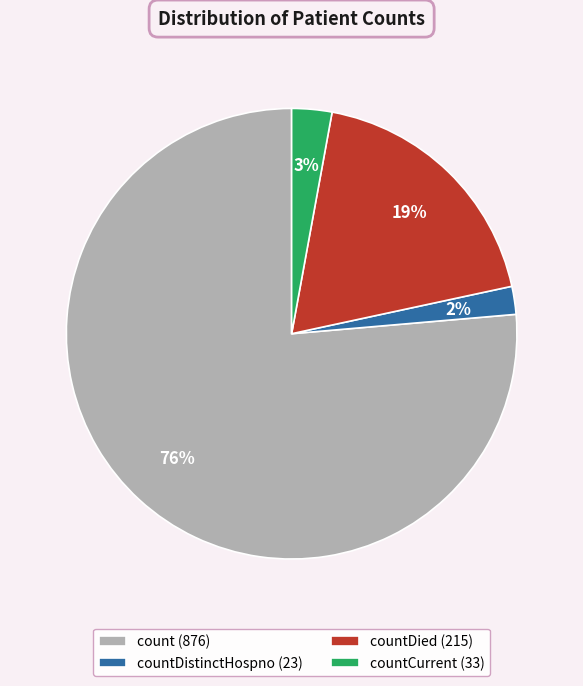

Which slice is the largest?

count (876)